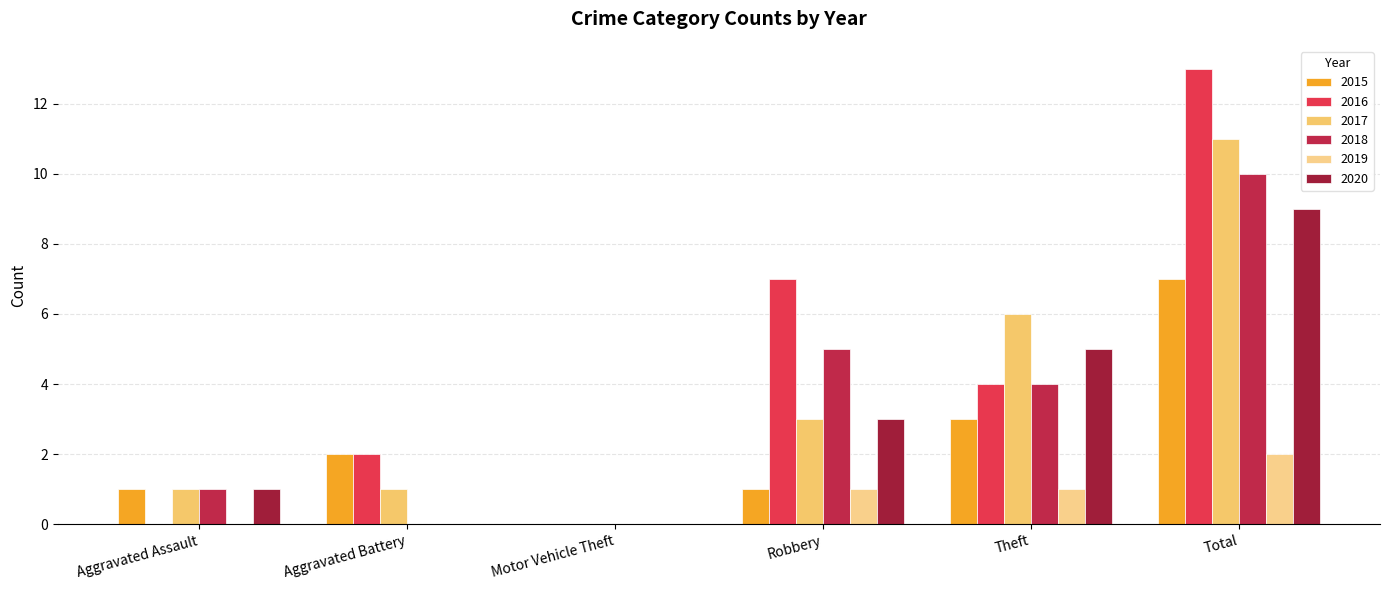

What is the average value of the 2017 series?

4